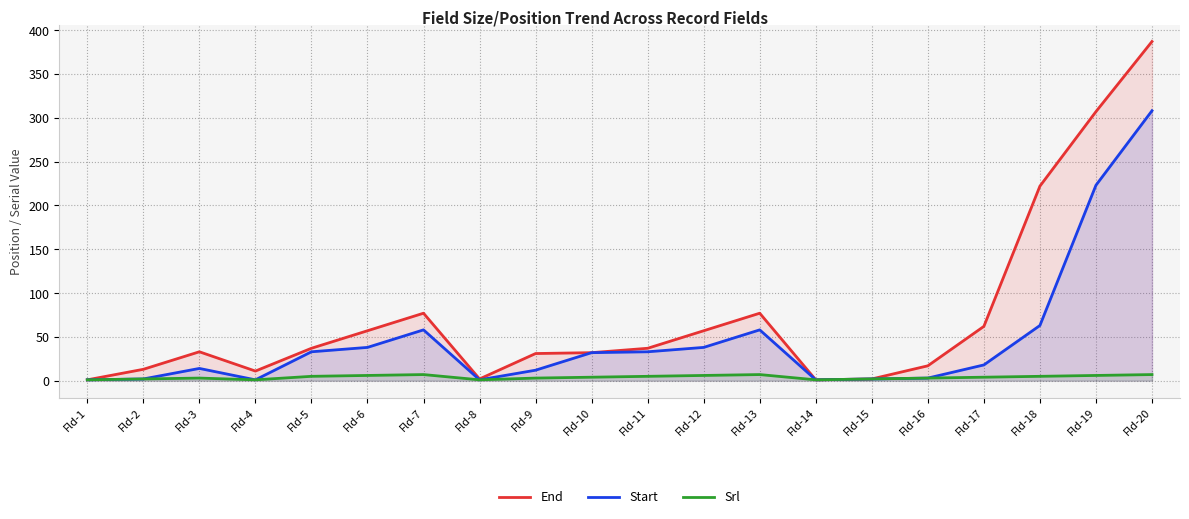

How many distinct data groups are displayed?

3